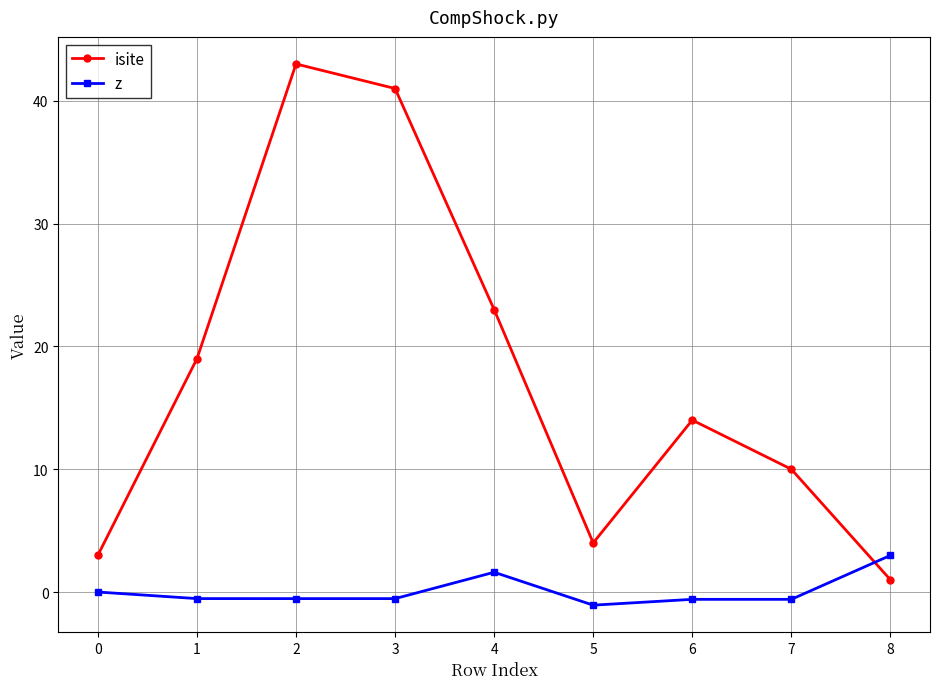

Which series has the largest total across all categories?

isite